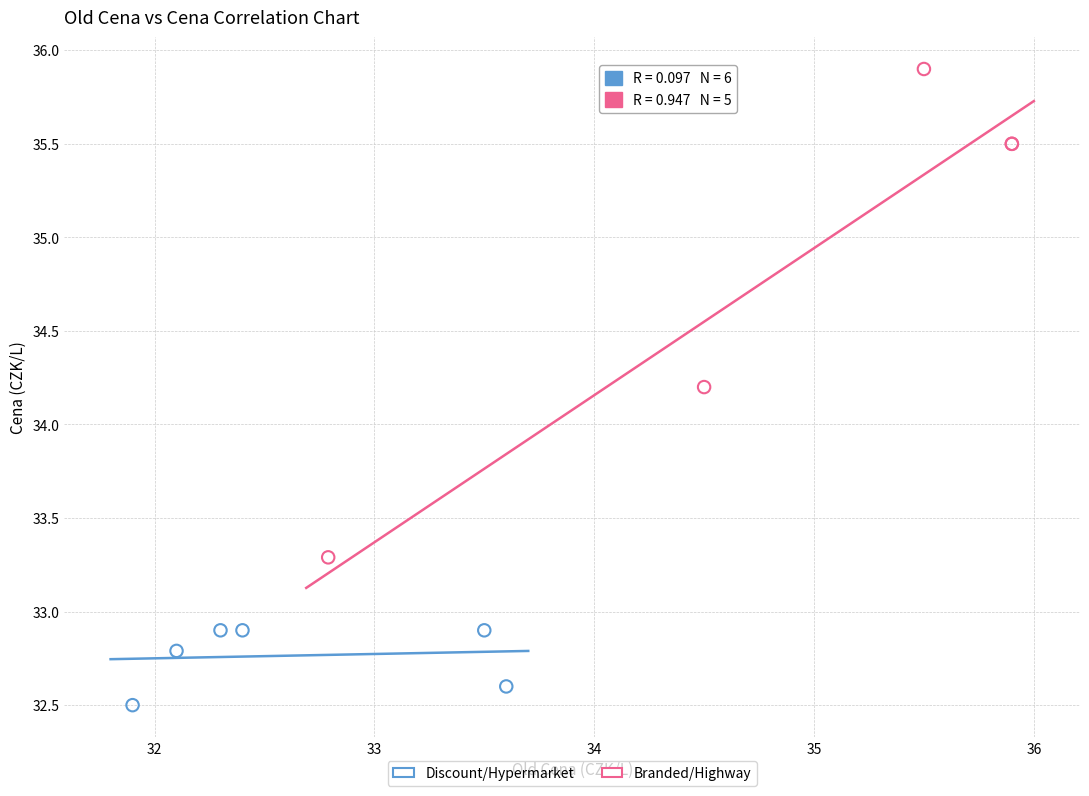

Which series has the widest spread of Y values?

Branded/Highway